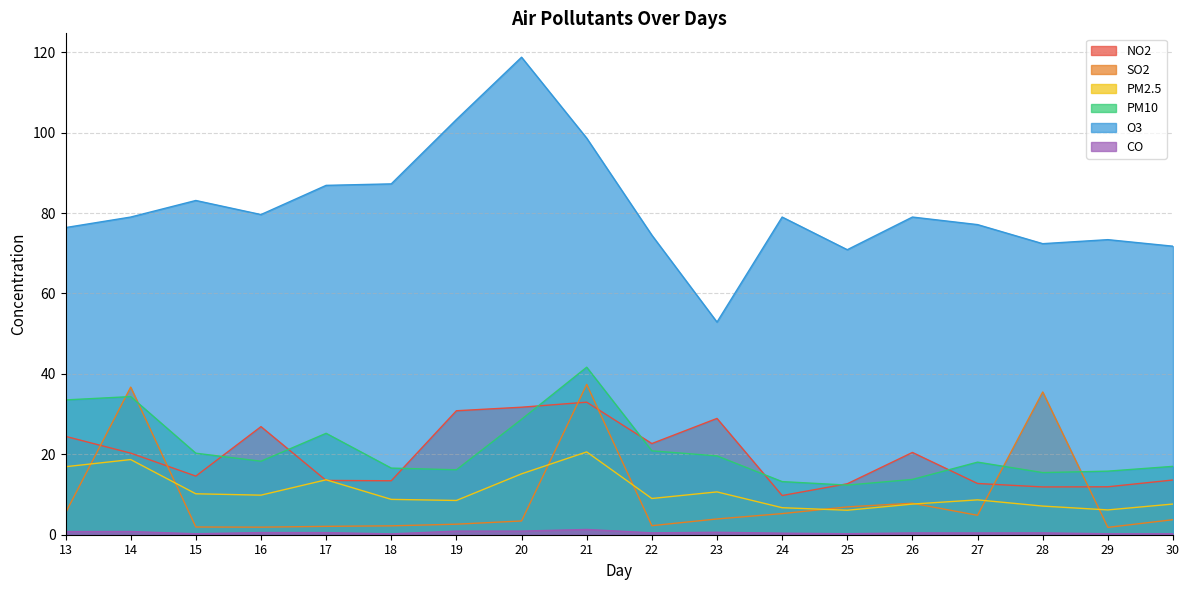

True or false: PM2.5 and PM10 cross at least once.

False